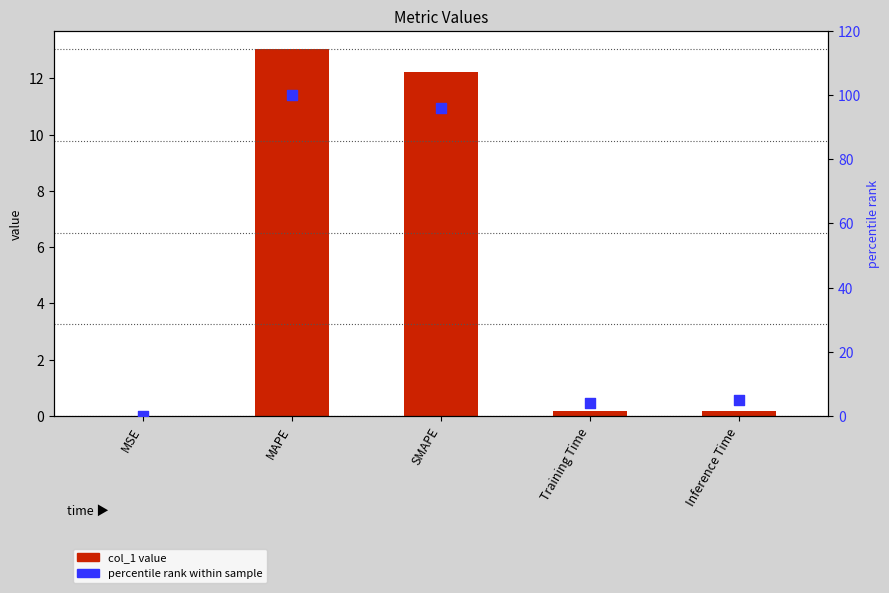

What are all the series names shown in the legend?

col_1 value, percentile rank within sample